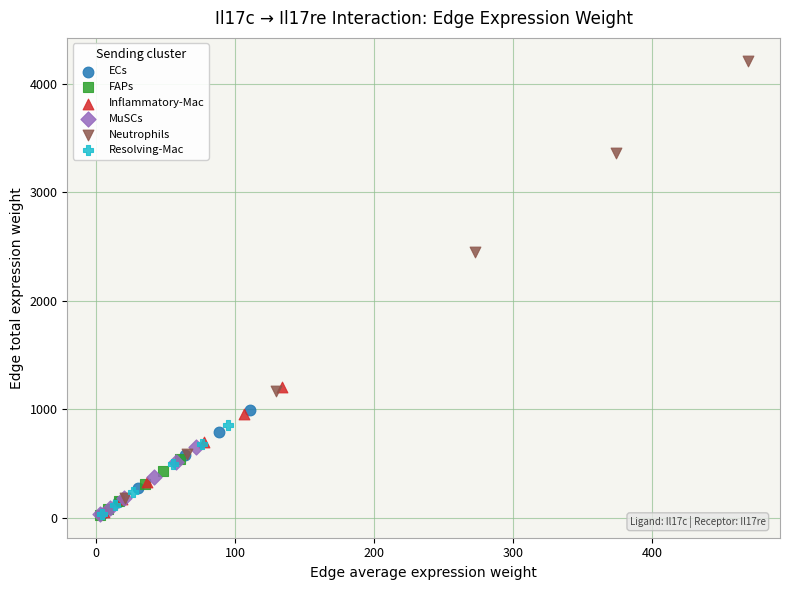

What are all the series names shown in the legend?

ECs, FAPs, Inflammatory-Mac, MuSCs, Neutrophils, Resolving-Mac